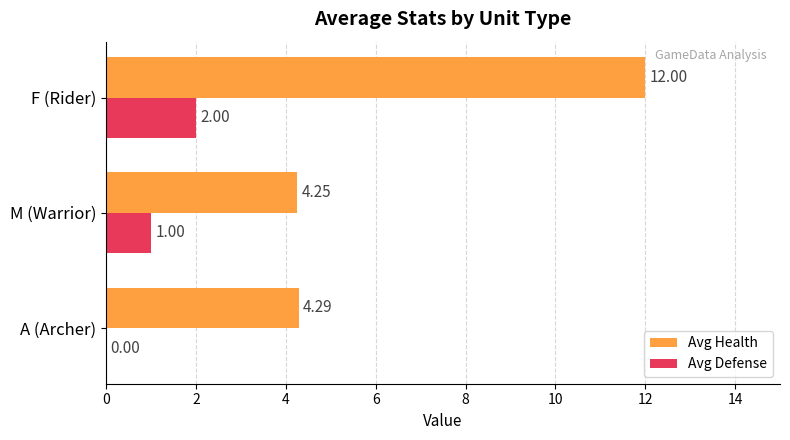

Which series changed the most between A (Archer) and M (Warrior)?

Avg Defense